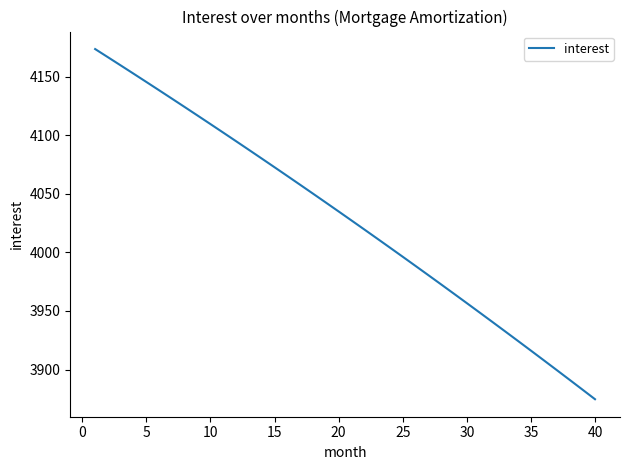

What is the greatest value displayed?

4173.6